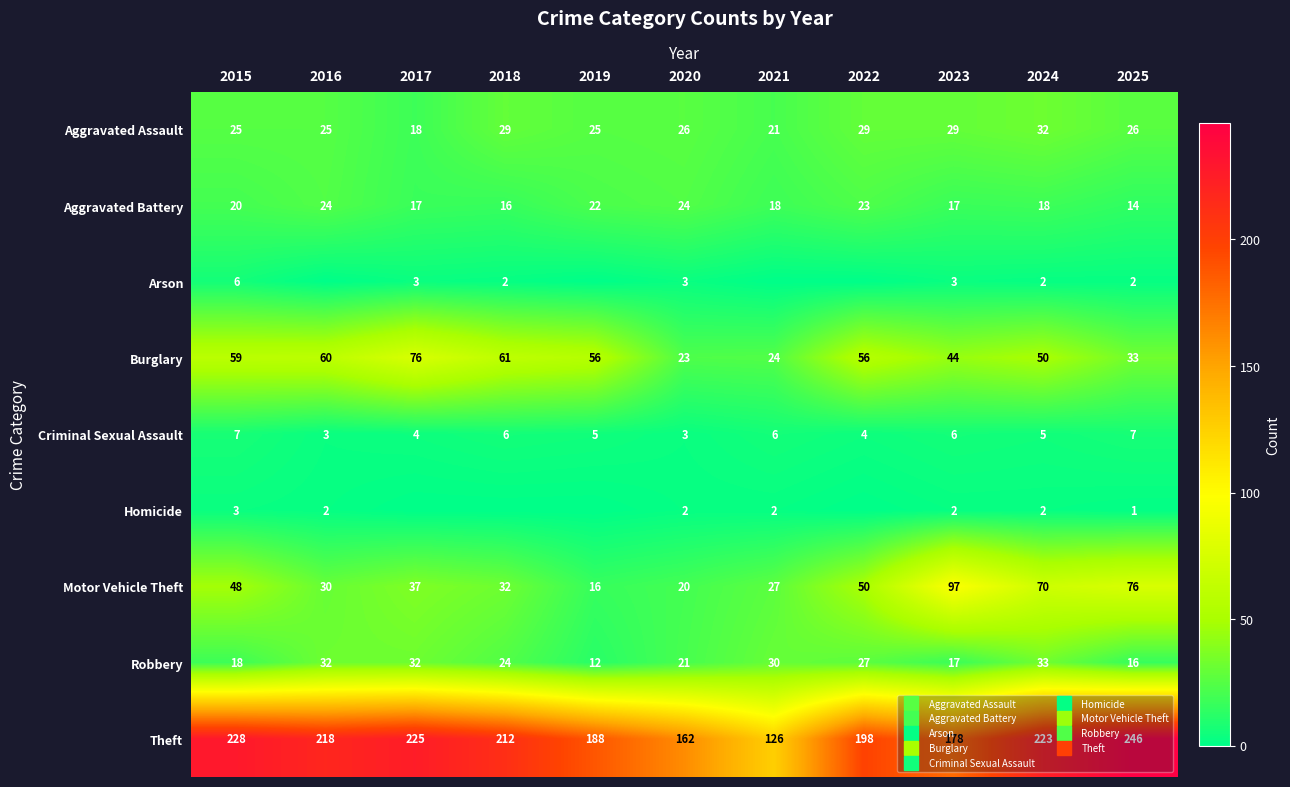

Which series has the largest total across all categories?

Theft